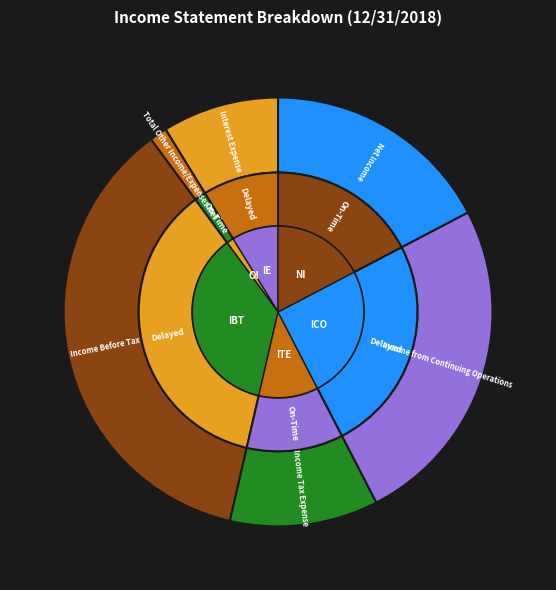

True or false: Income from Continuing Operations accounts for 25% of the total.

True